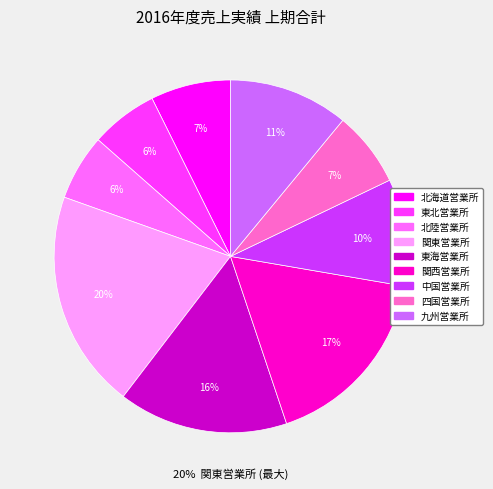

Is 関西営業所 the majority of the pie?

No